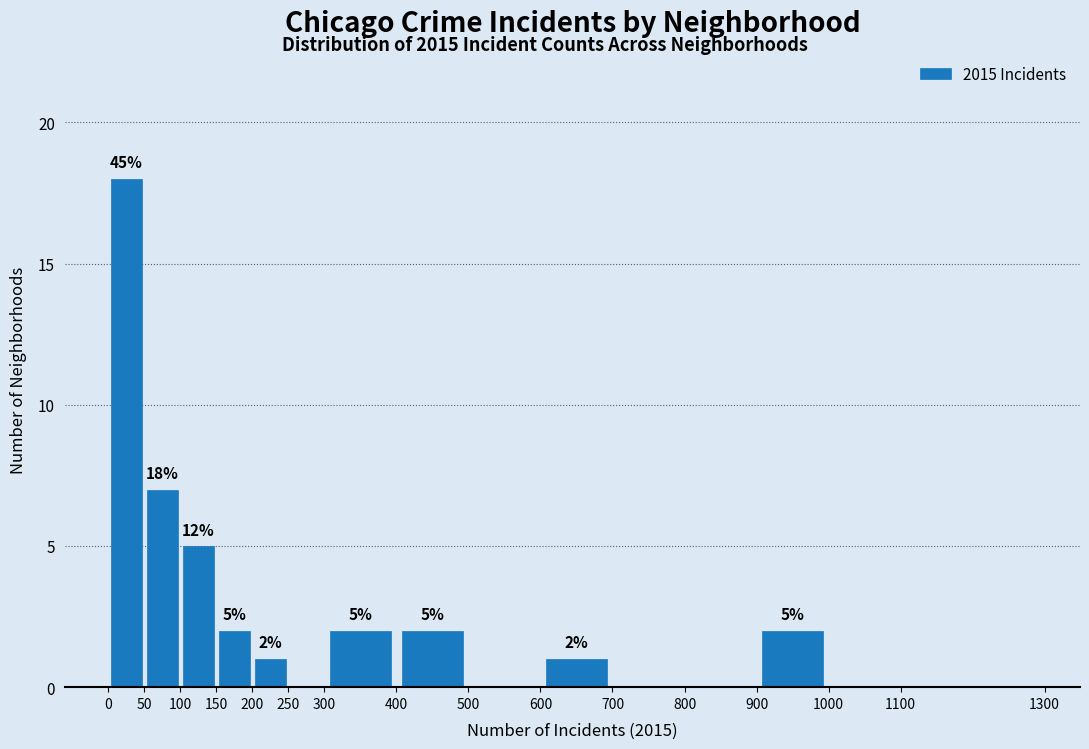

Which range on the x-axis has the tallest bar?

0 to 50